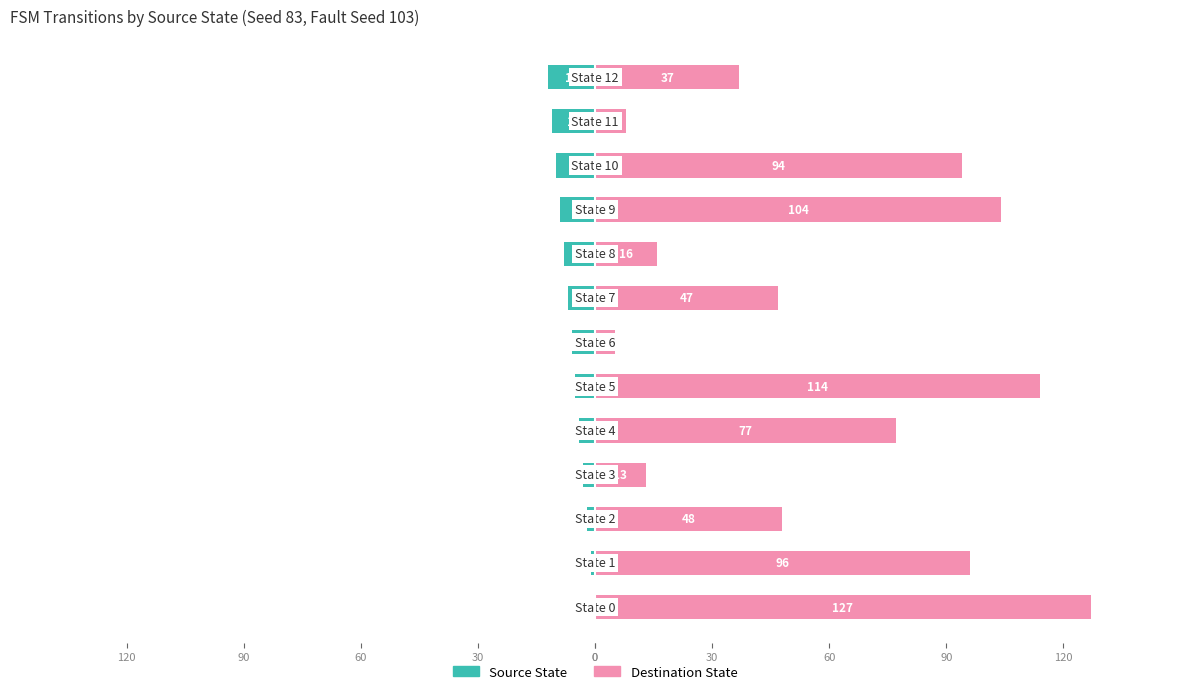

What is the difference between the Destination State values at 120 and 60?

57